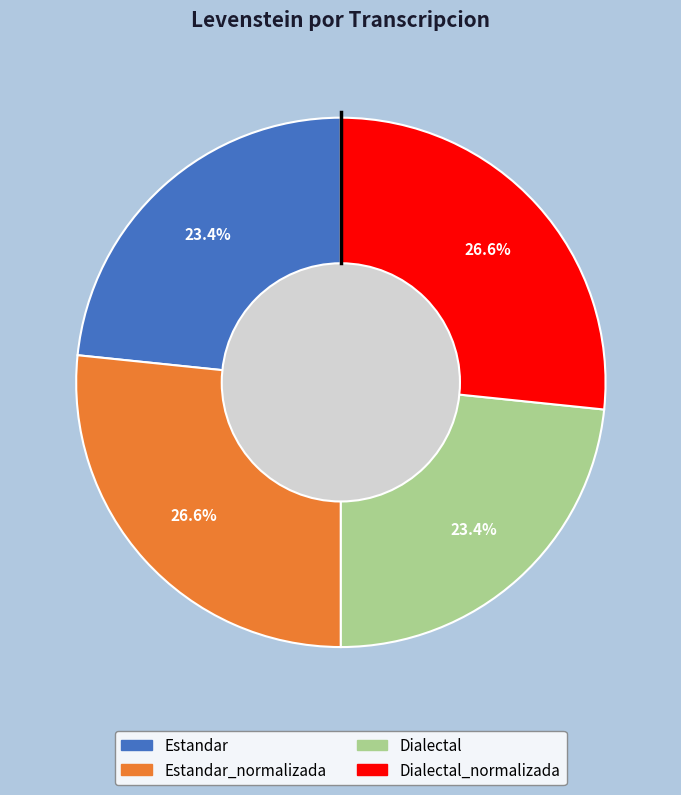

Count the number of slices in the pie.

4